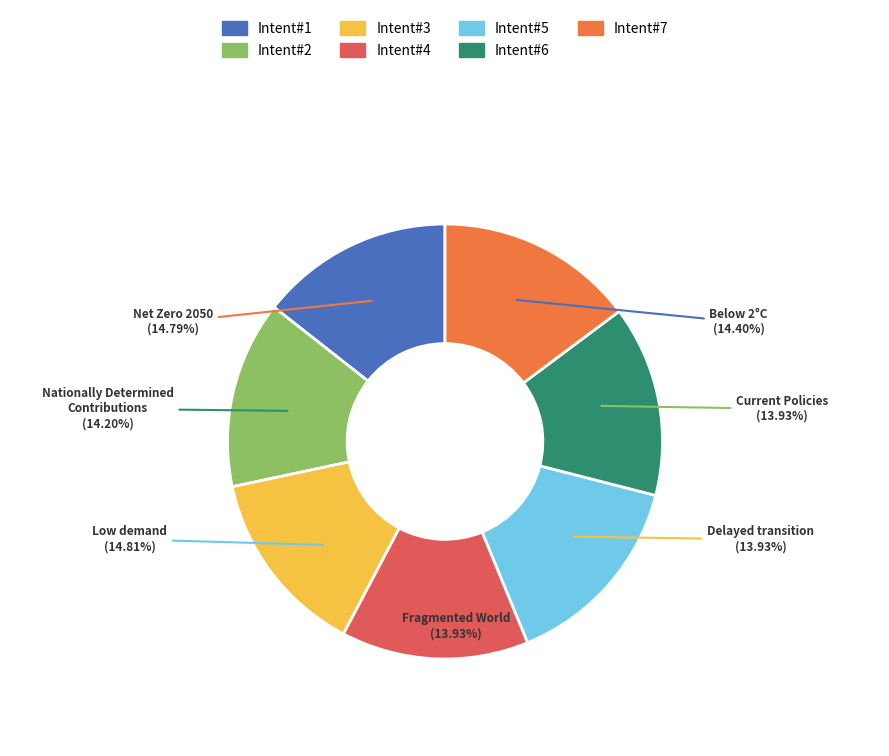

How many slices are in this pie chart?

7